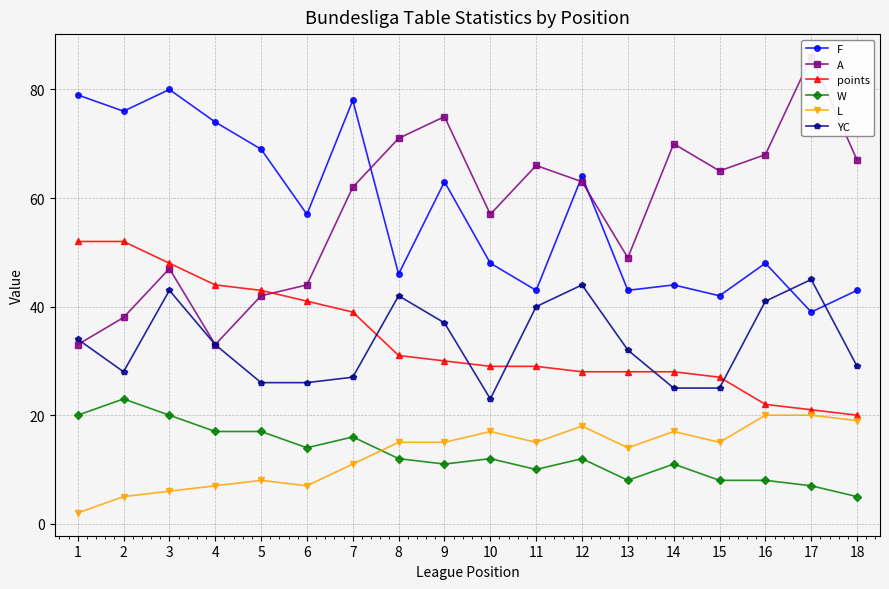

What is the value of the points point at the 3rd from the left?

48